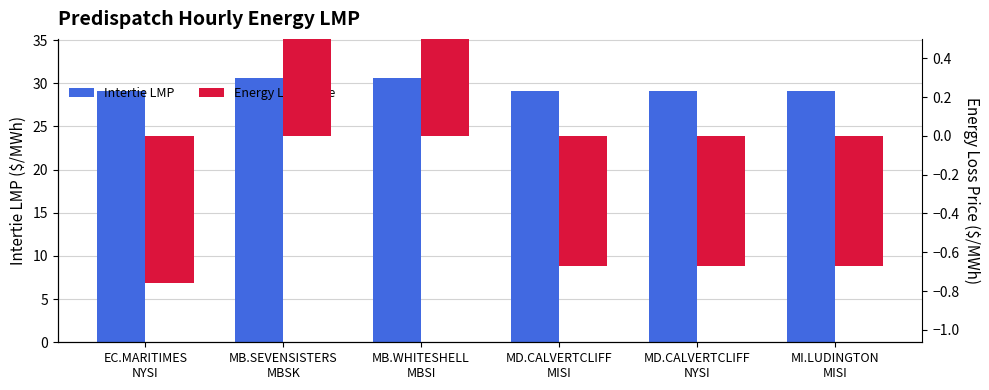

Rank the series by their maximum value, from lowest to highest.

Energy Loss Price, Intertie LMP